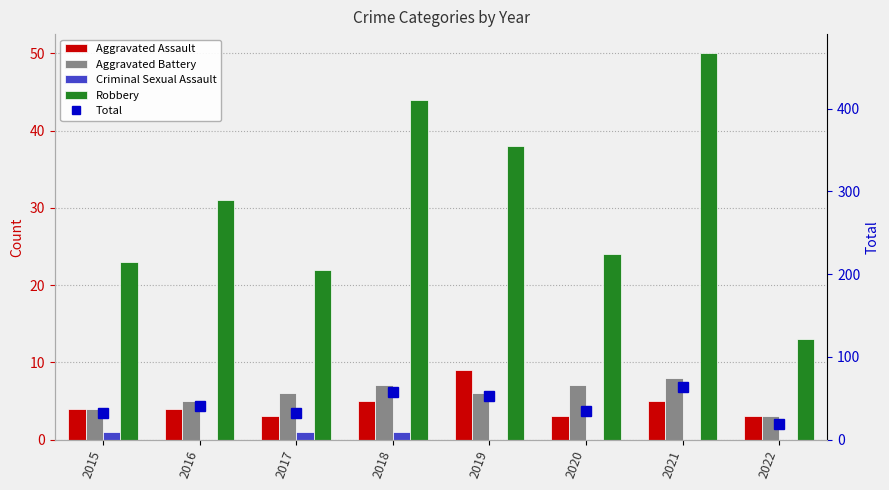

Rank the series at 2020 from lowest to highest value.

Criminal Sexual Assault, Aggravated Assault, Aggravated Battery, Robbery, Total